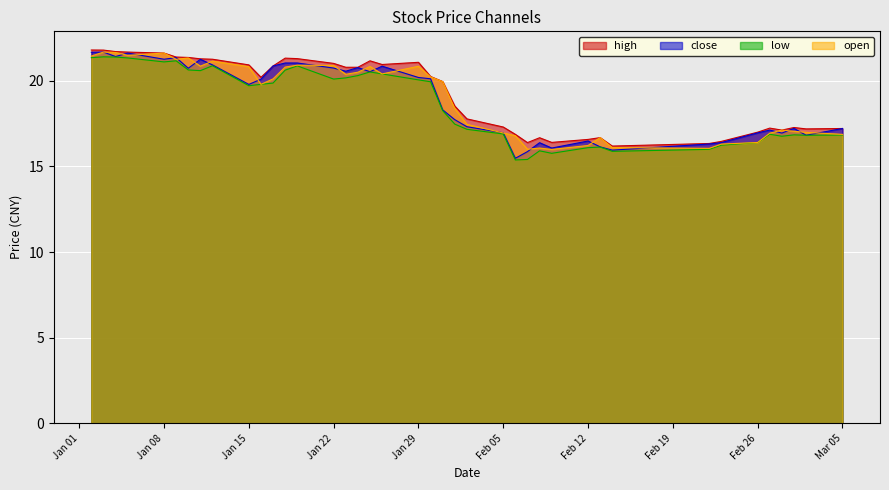

What is the minimum value shown in the chart?

15.4